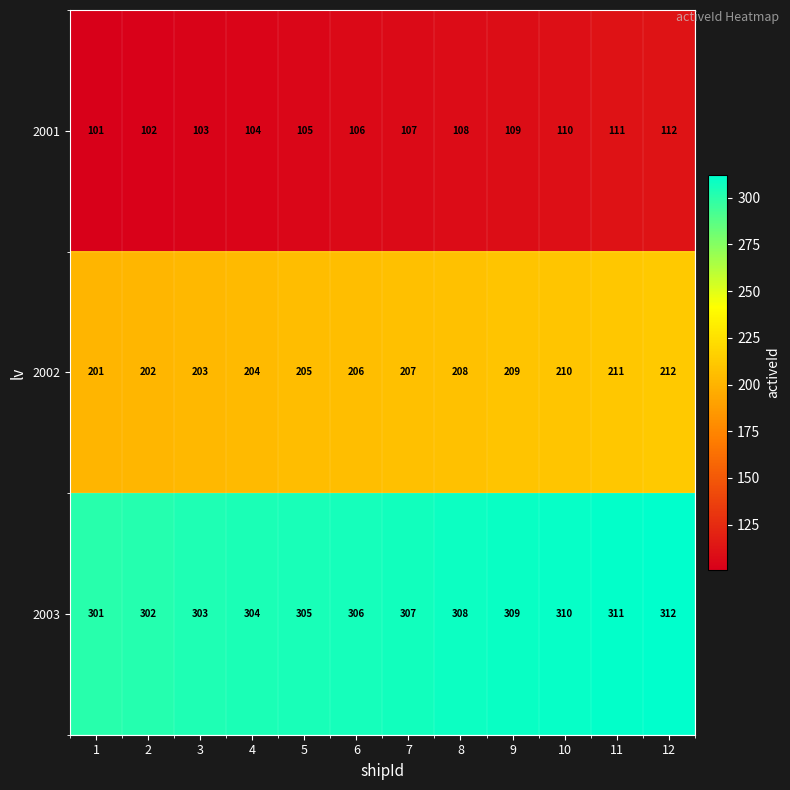

True or false: 2002 has a value of 58 at 3.

False